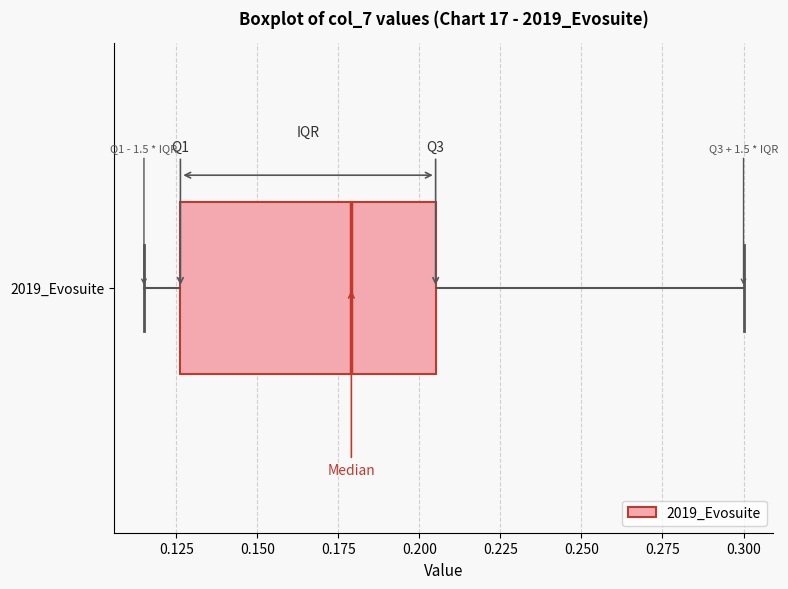

Read this box plot against the x-axis: the position of the median line, the range covered by the box, and the ends of both whiskers. The values are not printed on the chart, so give them approximately, as read against the axis.

median 0.180, box 0.125 to 0.205, whiskers 0.115 to 0.300